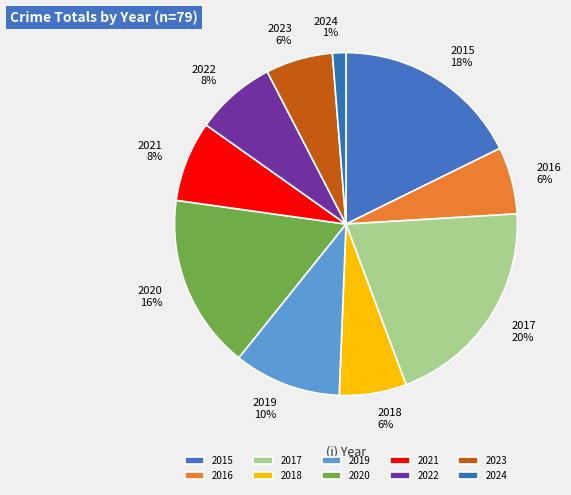

The 2015 slice represents 18% of the pie. True or false?

True